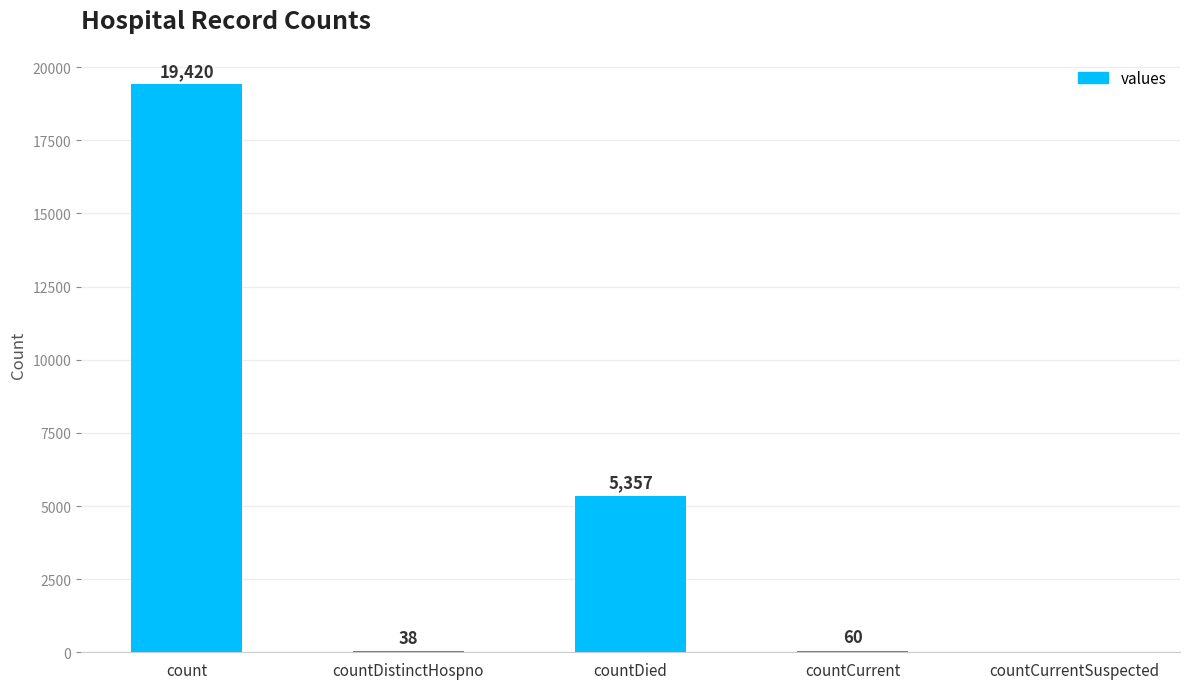

What is the sum of the values at countDistinctHospno and count?

19458